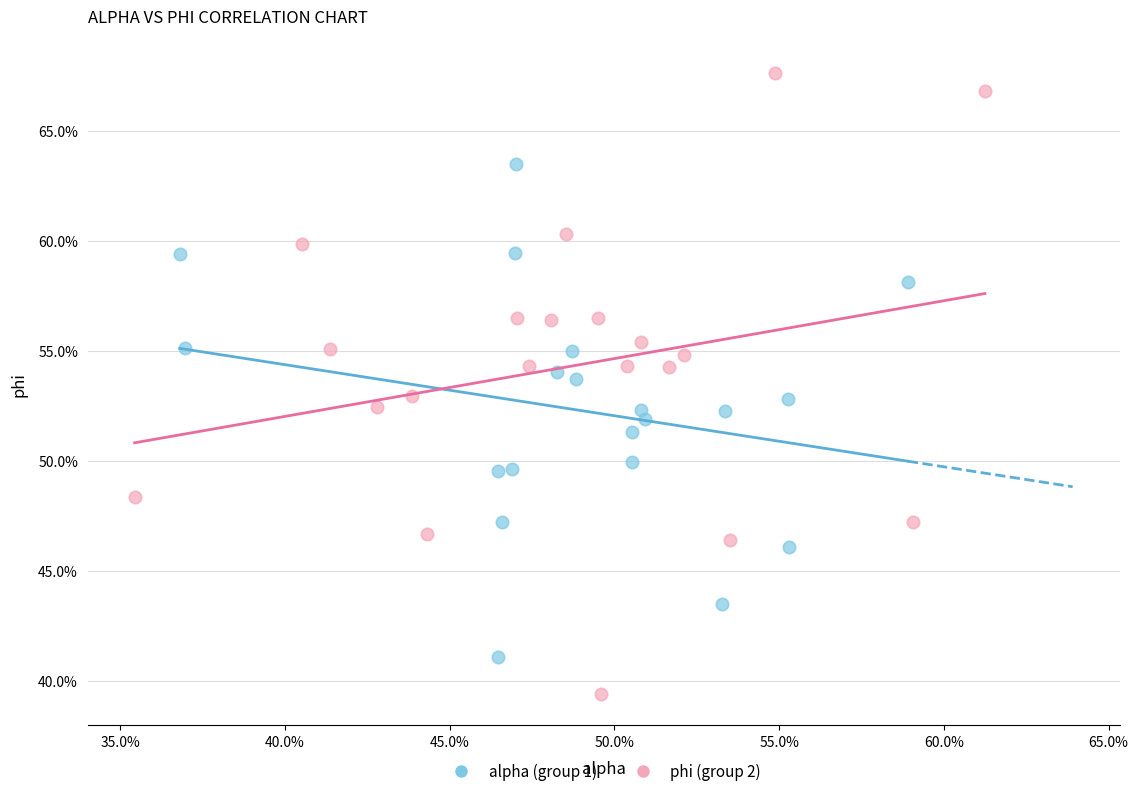

Which series has the widest spread of Y values?

phi (group 2)